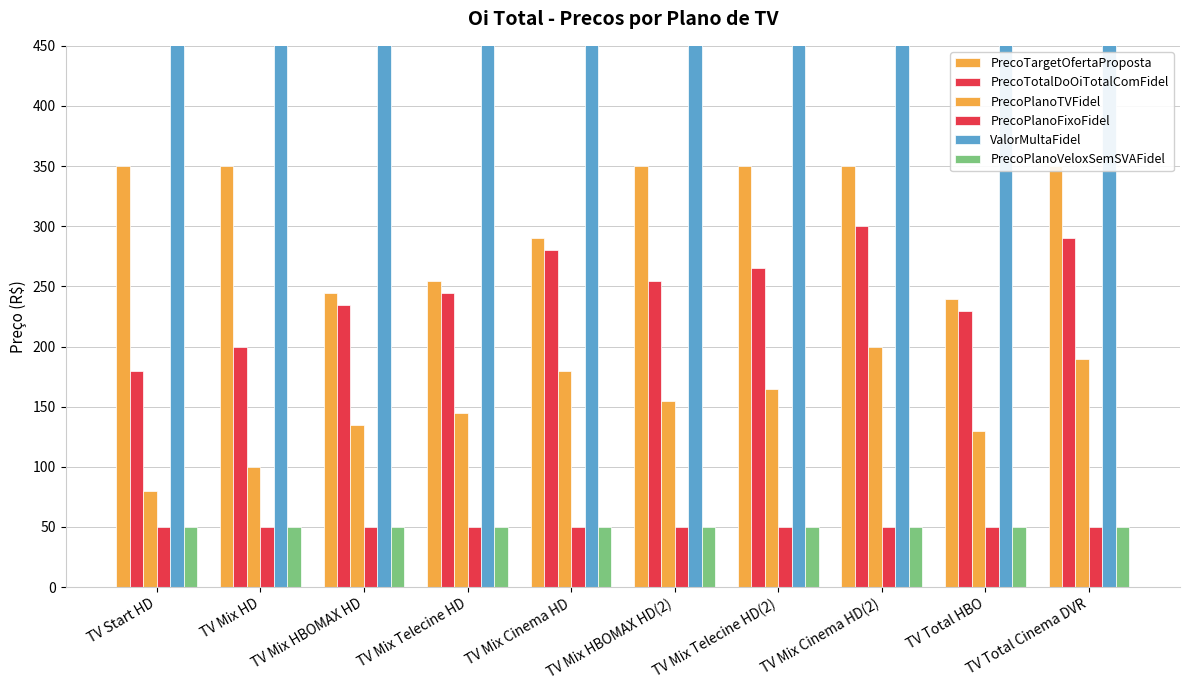

What is the average value of the PrecoTotalDoOiTotalComFidel series?

247.9